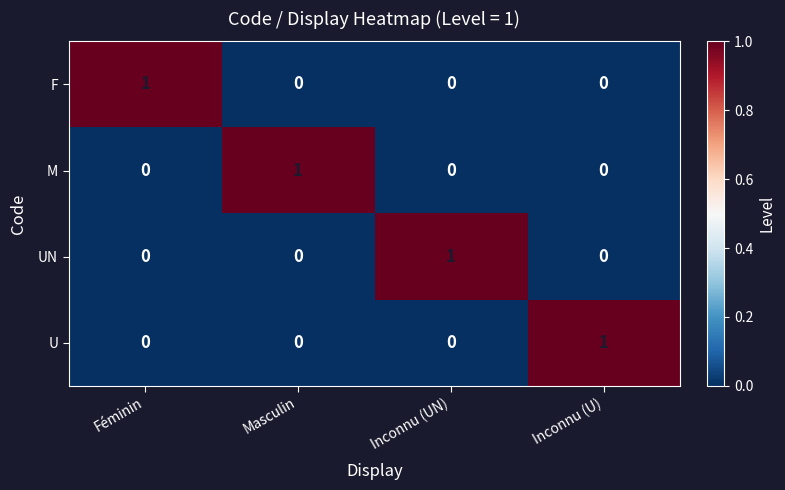

What is the total value across all series at Féminin?

1